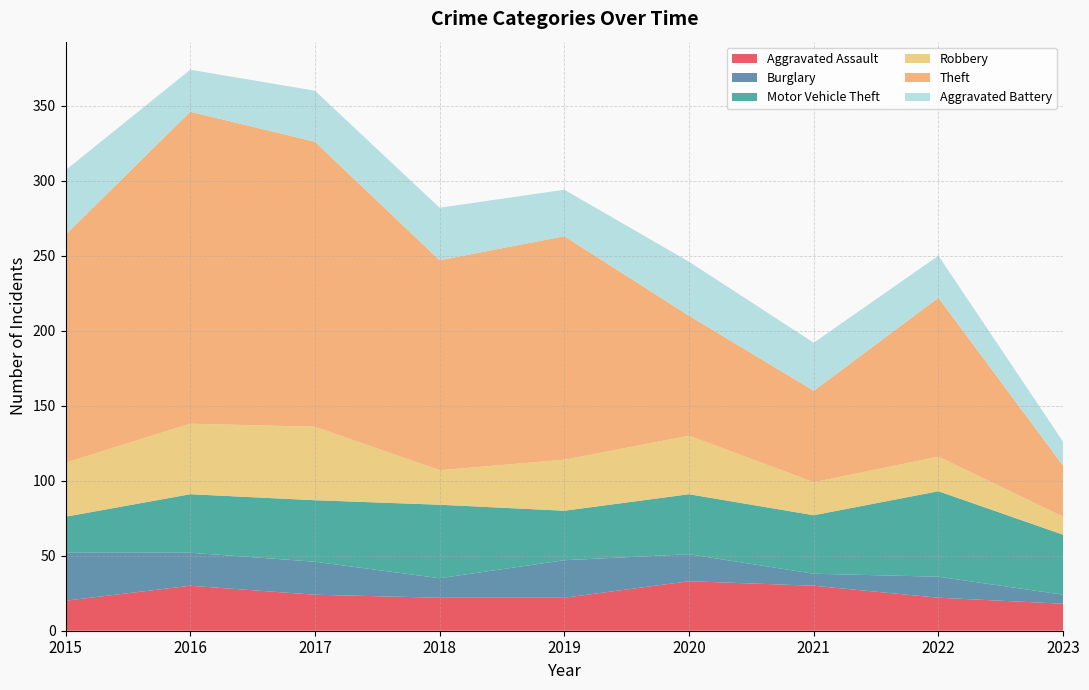

Reading left to right, extract all data points from this chart.

Aggravated Assault: 2015=20	2016=30	2017=24	2018=22	2019=22	2020=33	2021=30	2022=22	2023=18
Burglary: 2015=32	2016=22	2017=22	2018=13	2019=25	2020=18	2021=8	2022=14	2023=6
Motor Vehicle Theft: 2015=24	2016=39	2017=41	2018=49	2019=33	2020=40	2021=39	2022=57	2023=40
Robbery: 2015=36	2016=47	2017=49	2018=23	2019=34	2020=39	2021=22	2022=23	2023=12
Theft: 2015=152	2016=208	2017=190	2018=140	2019=149	2020=80	2021=61	2022=106	2023=34
Aggravated Battery: 2015=43	2016=28	2017=34	2018=35	2019=31	2020=36	2021=32	2022=28	2023=16